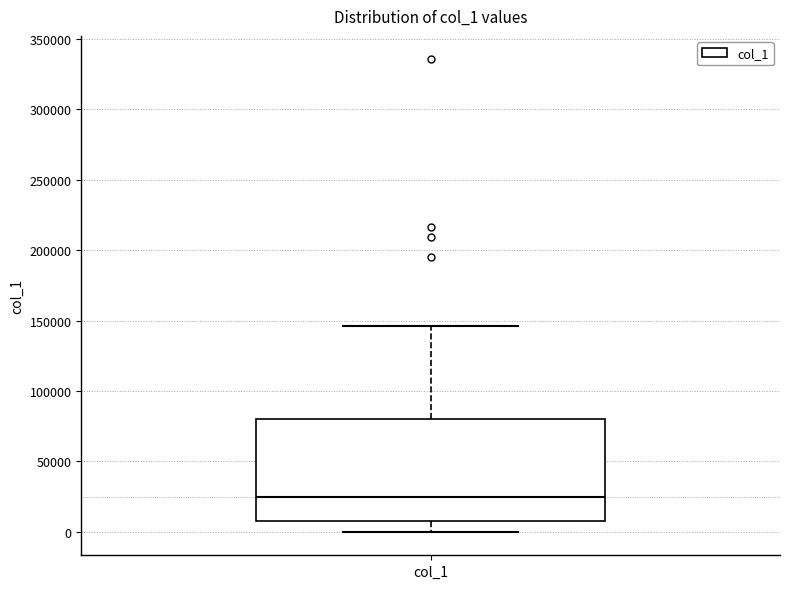

Read this box plot against the y-axis: the position of the median line, the range covered by the box, and the ends of both whiskers. The values are not printed on the chart, so give them approximately, as read against the axis.

median 25000, box 10000 to 80000, whiskers 0 to 145000